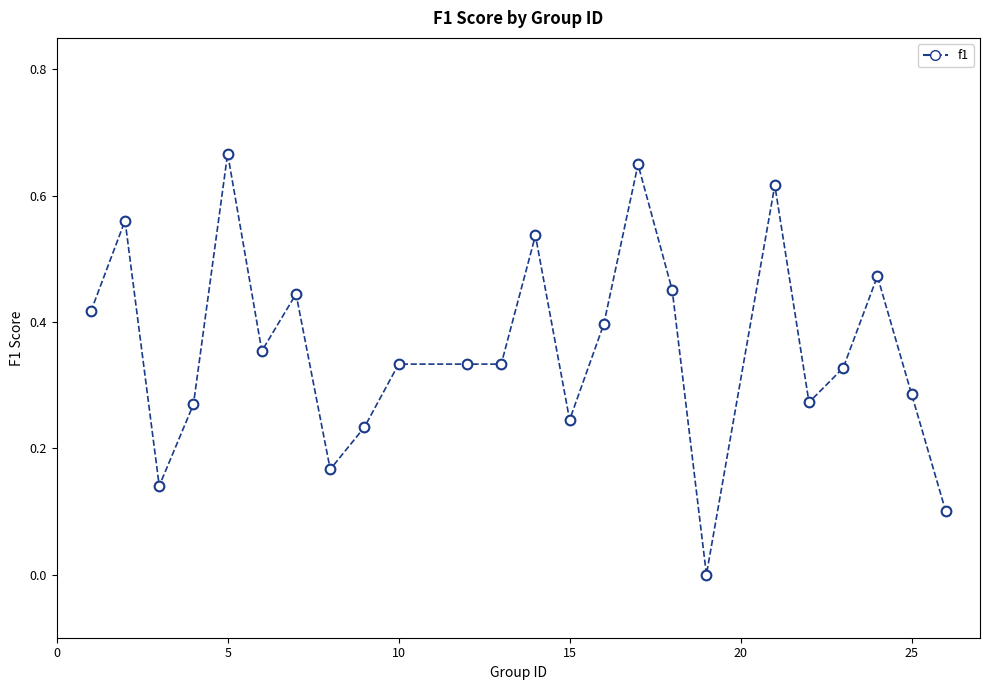

What is the range of X values (max minus min)?

25.0